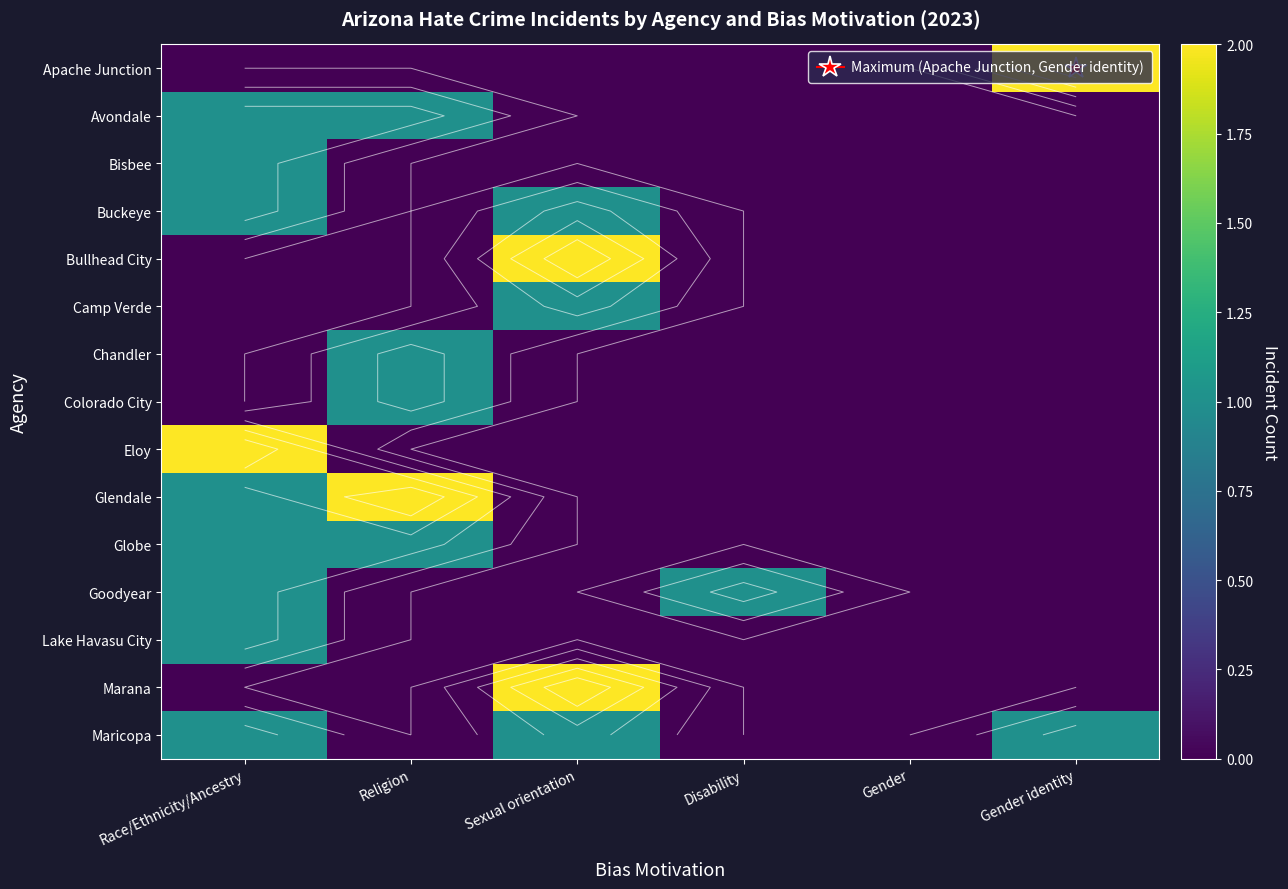

Which series has the widest spread of values?

Apache Junction